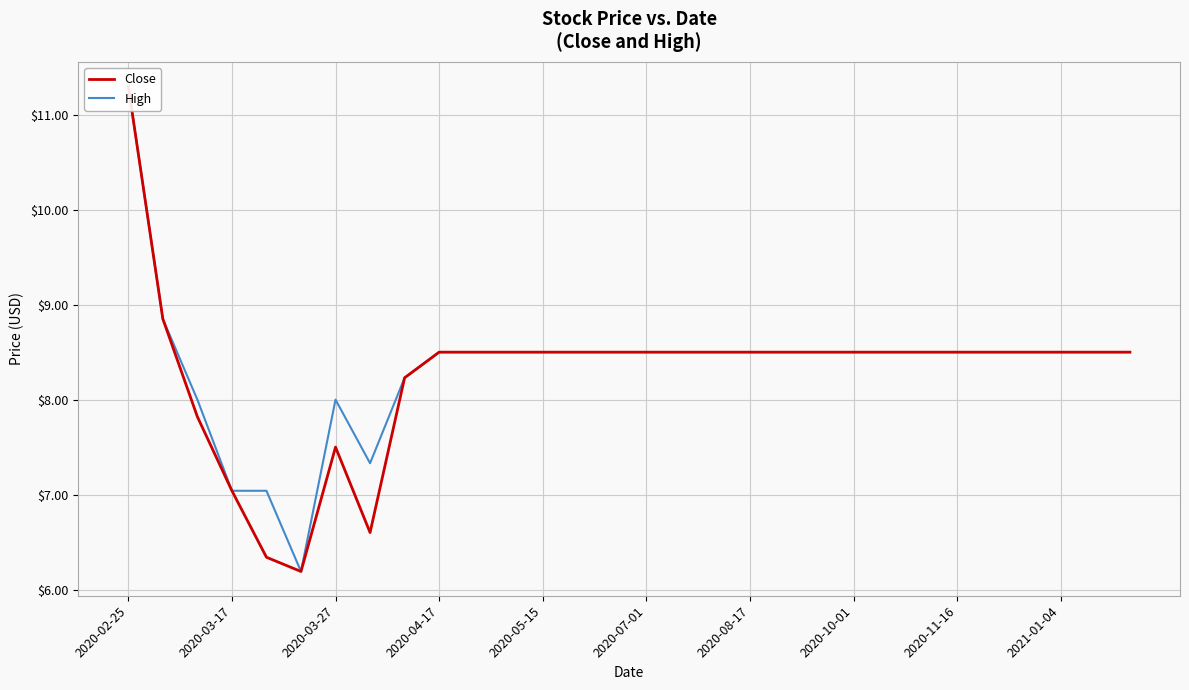

What is the minimum value for Close?

6.2